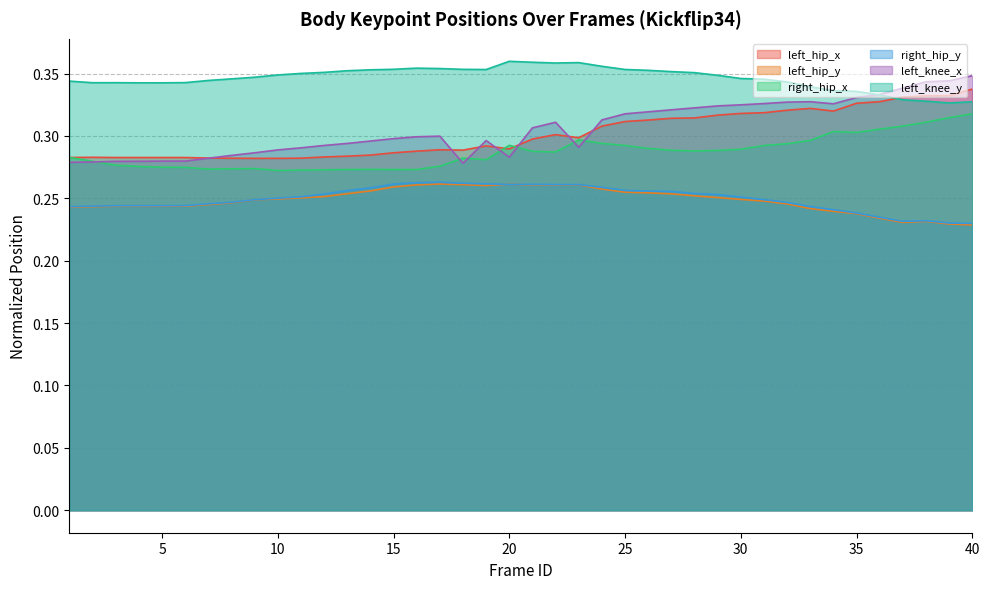

Where is left_hip_y nearest to the value 0?

40